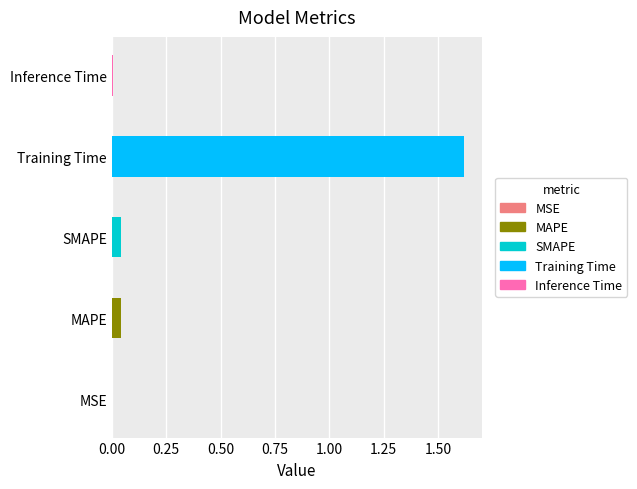

Rank the categories by value from highest to lowest.

Training Time, MAPE, SMAPE, Inference Time, MSE